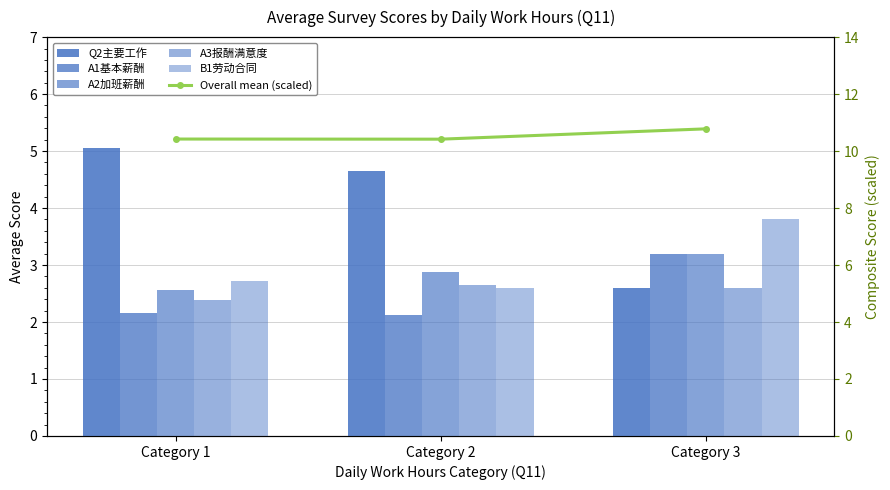

The value of A1基本薪酬 at Category 3 is 5.4. True or false?

False